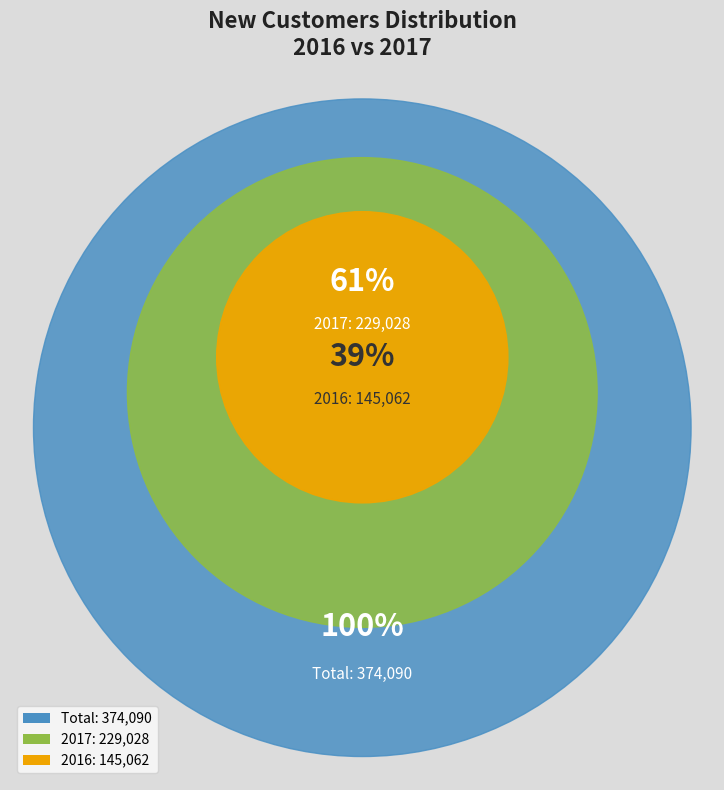

How many slices are in this pie chart?

2